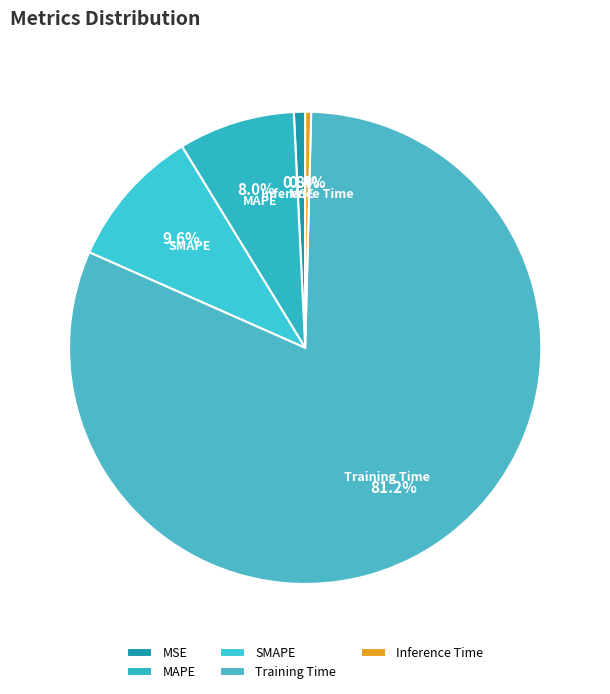

True or false: MSE accounts for 14% of the total.

False